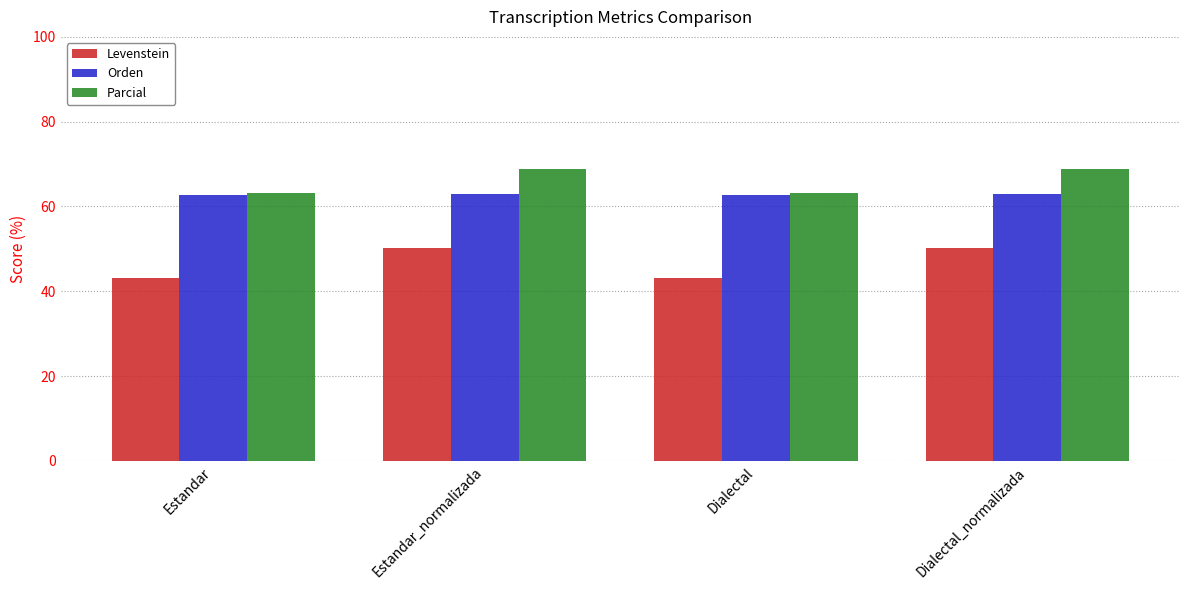

The Levenstein series shows 43.1 at Estandar. True or false?

True